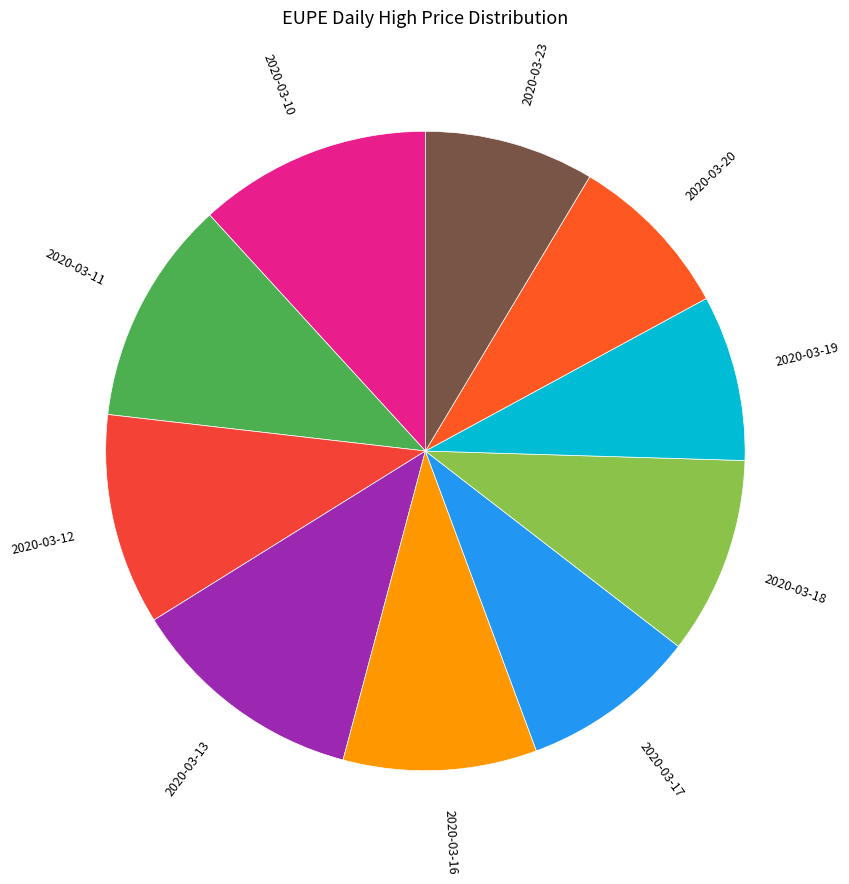

How many segments does this pie chart have?

10